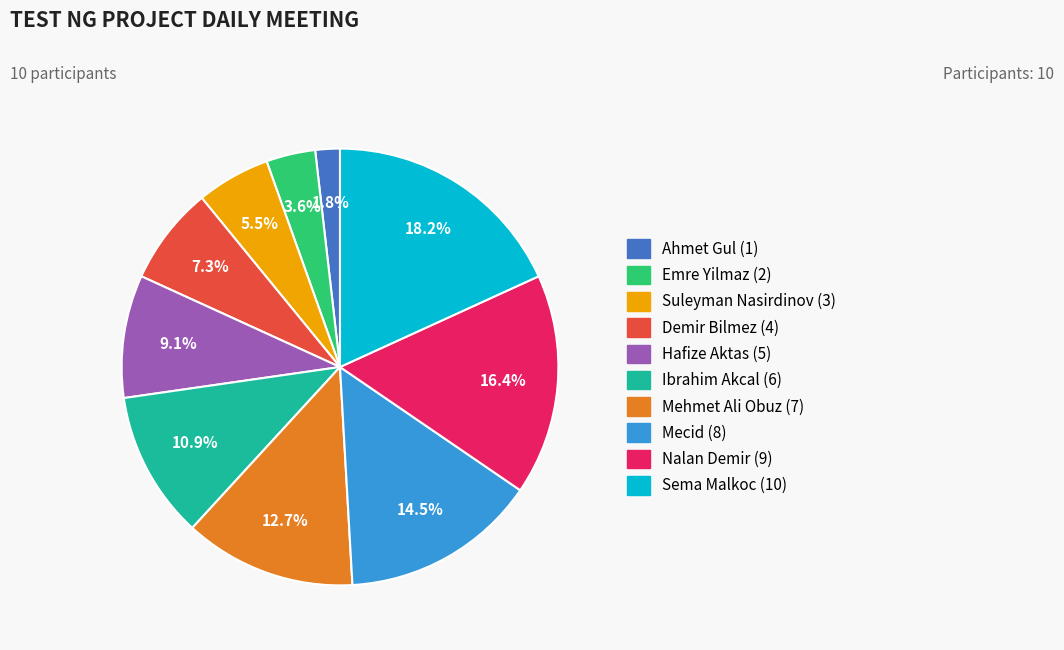

Is there any slice that represents more than half of the pie?

No